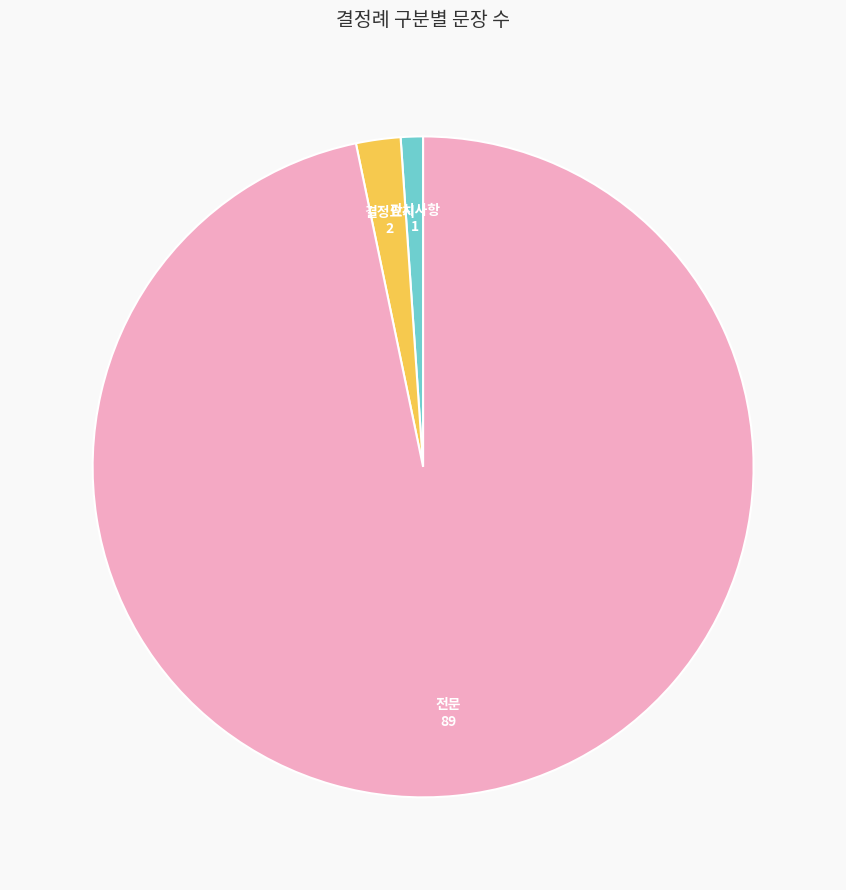

Rank the categories by value from lowest to highest.

판시사항, 결정요지, 전문